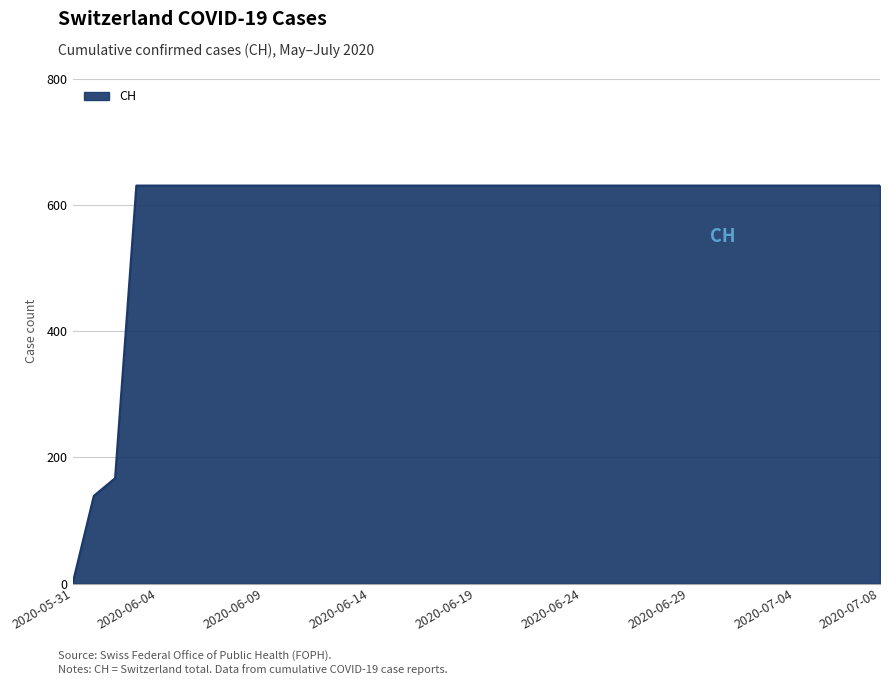

What is the greatest value displayed?

631